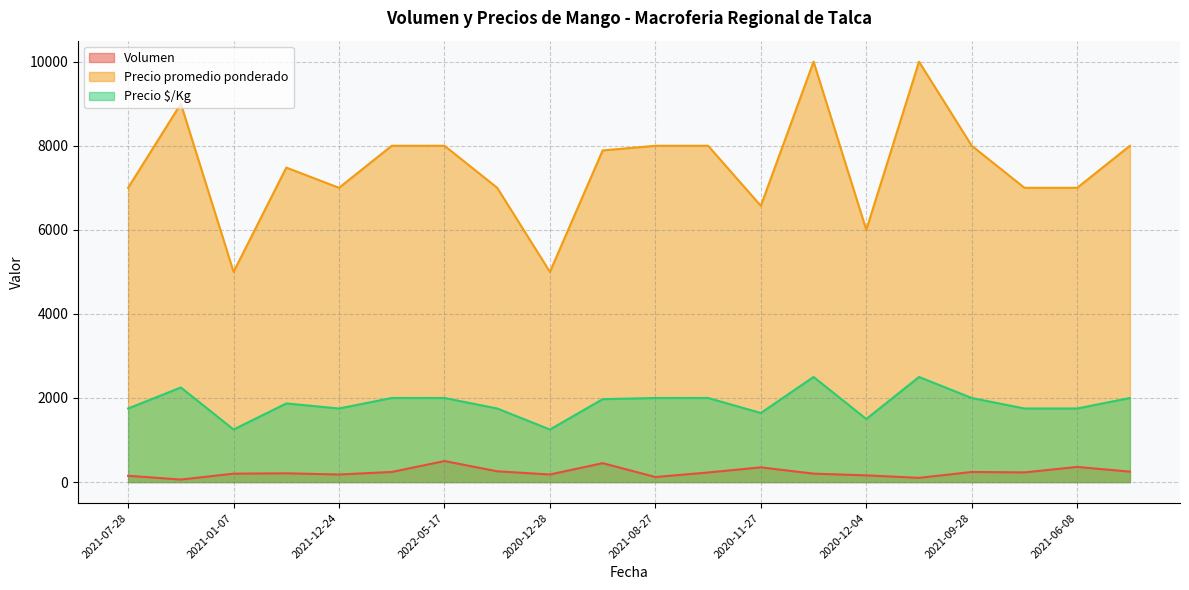

Where does the Precio $/Kg series first go above 1972?

2021-08-09